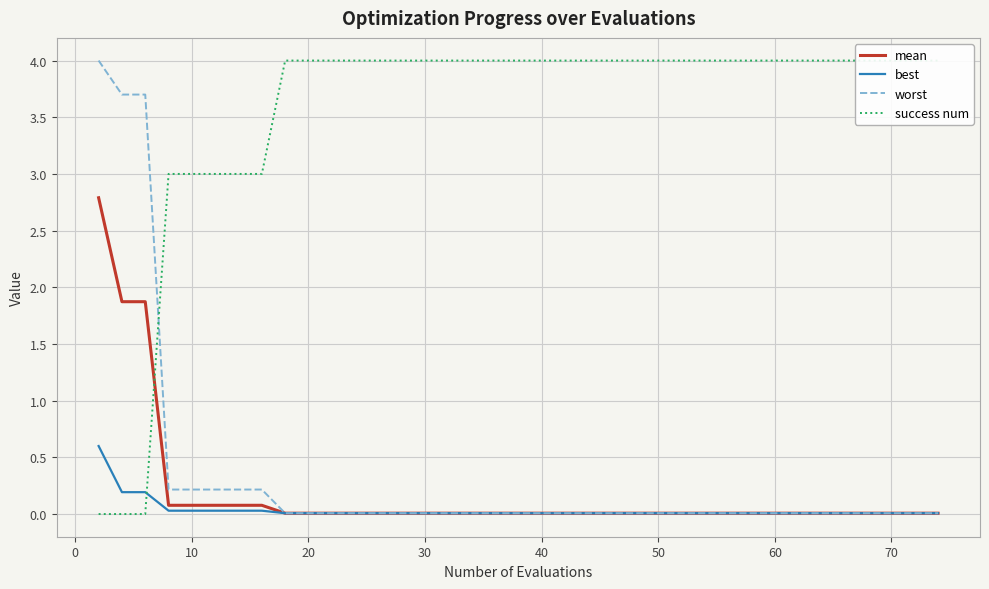

Between 10 and 30, which is larger?

10